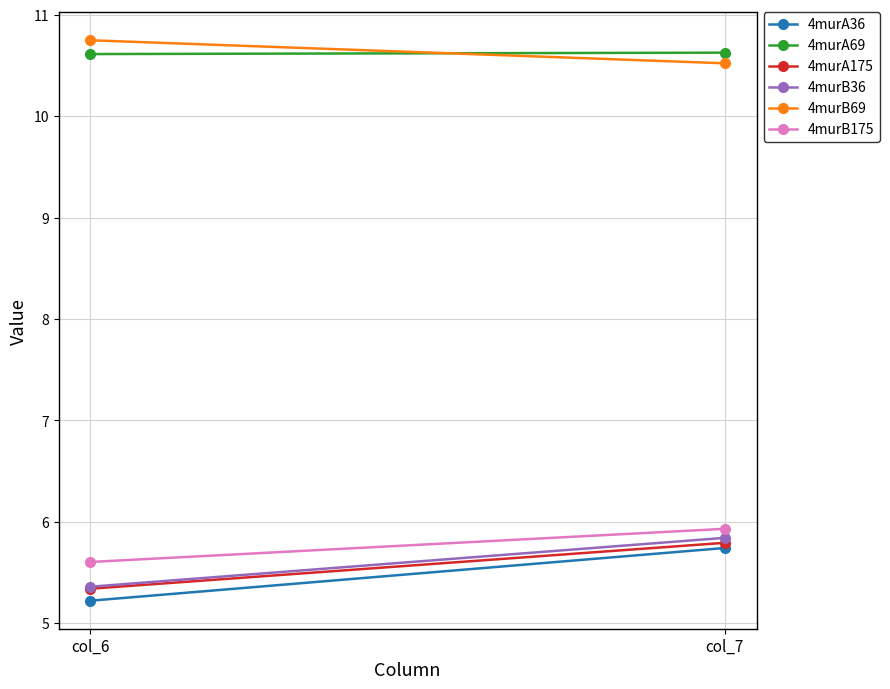

What is the difference between the maximum and minimum values in the 4murB36 series?

0.5